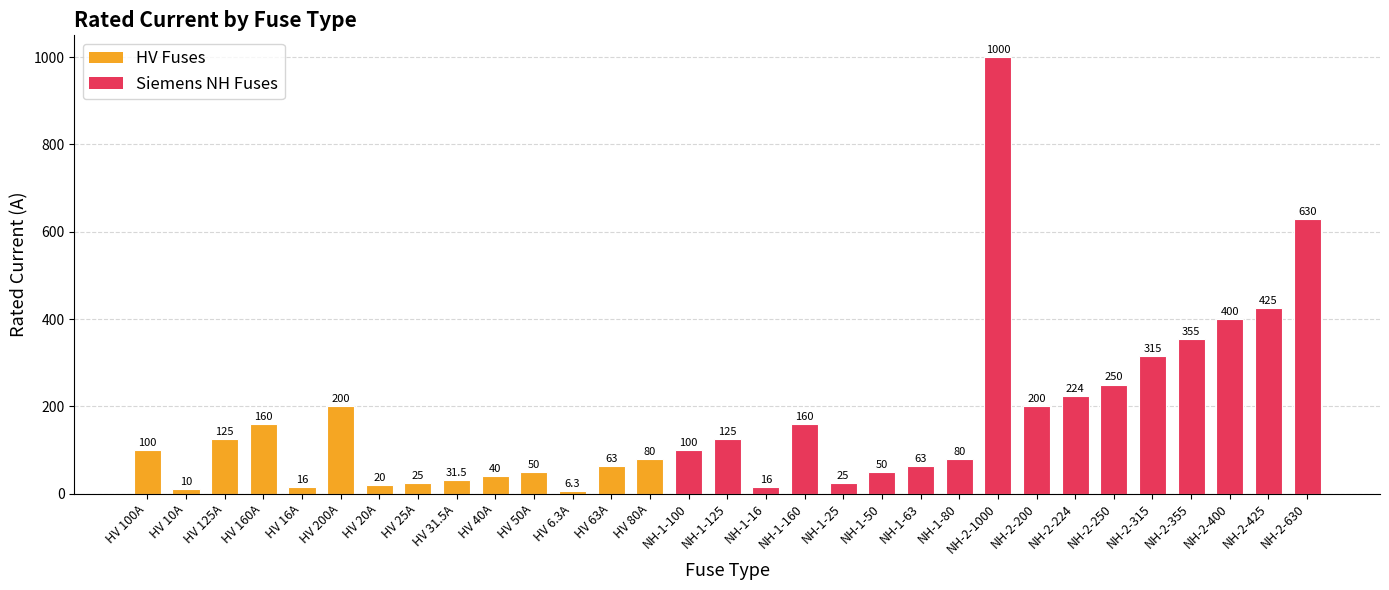

What is the label of the 24th bar from the left?

NH-2-200